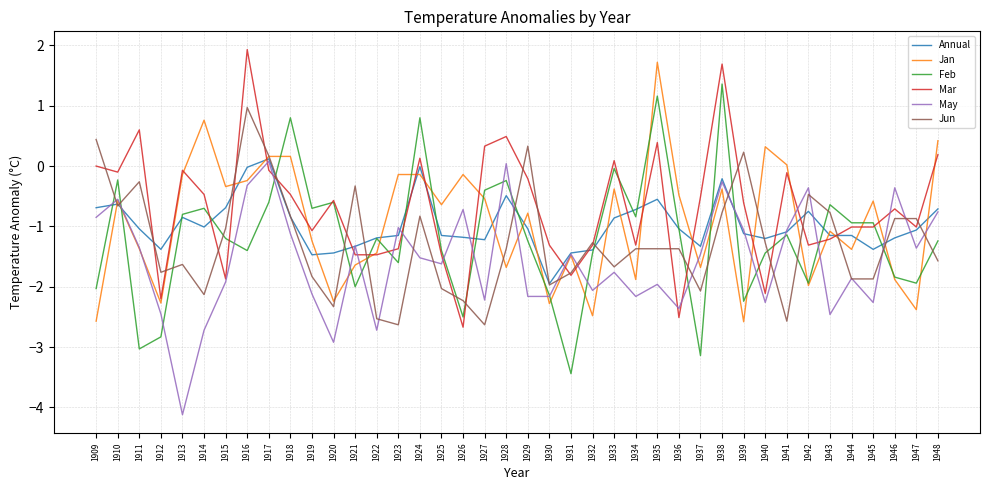

What is the total value across all series at 1915?

-7.0